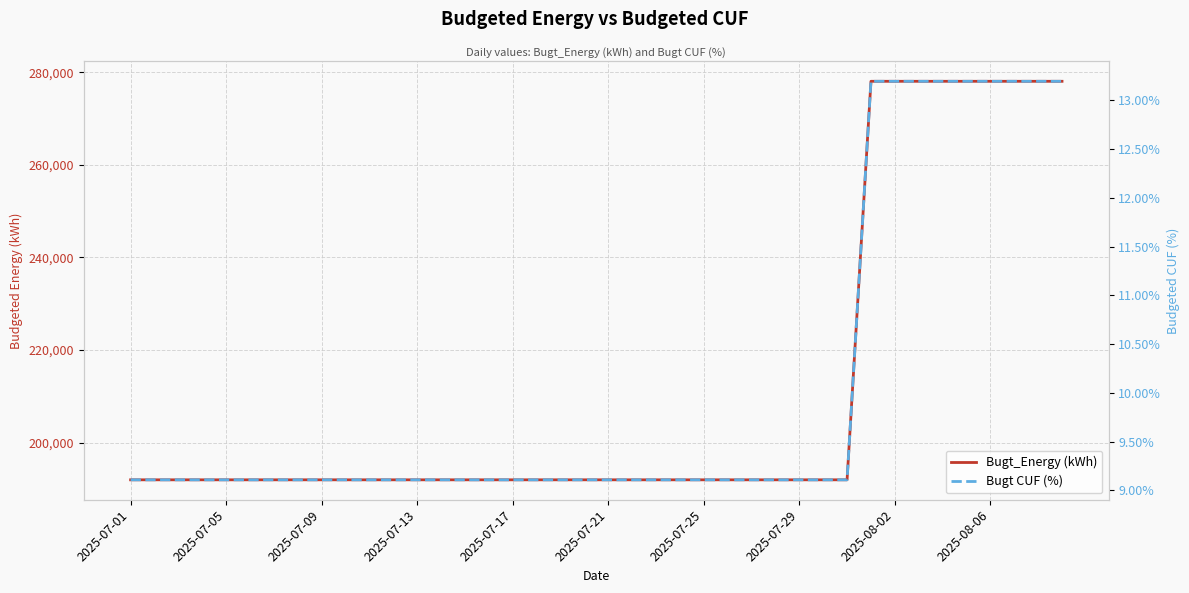

True or false: Bugt CUF (%) and Bugt_Energy (kWh) cross at least once.

False